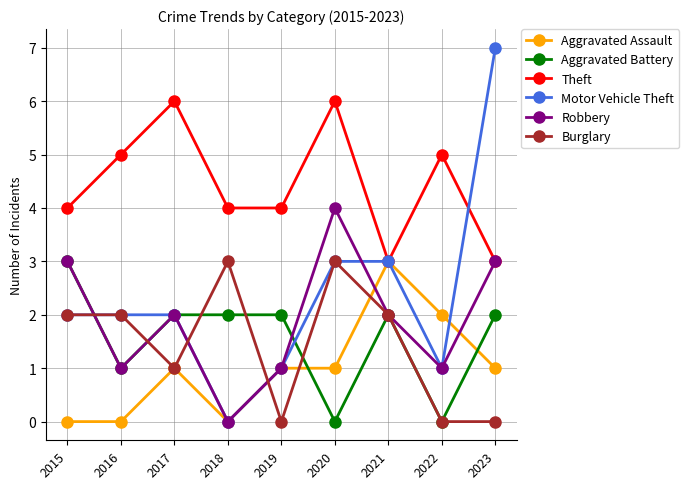

What is the sum of the Aggravated Assault values at 2017 and 2019?

2